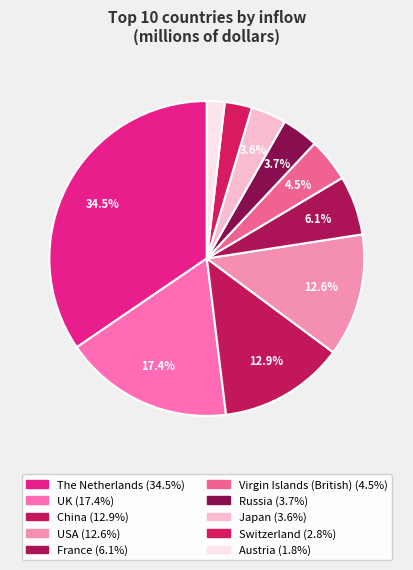

What portion of the pie excludes Virgin Islands (British)?

95.5%